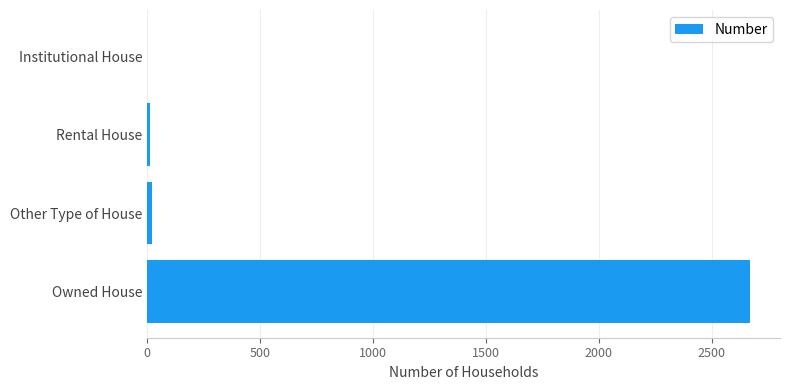

What is the greatest value displayed?

2669